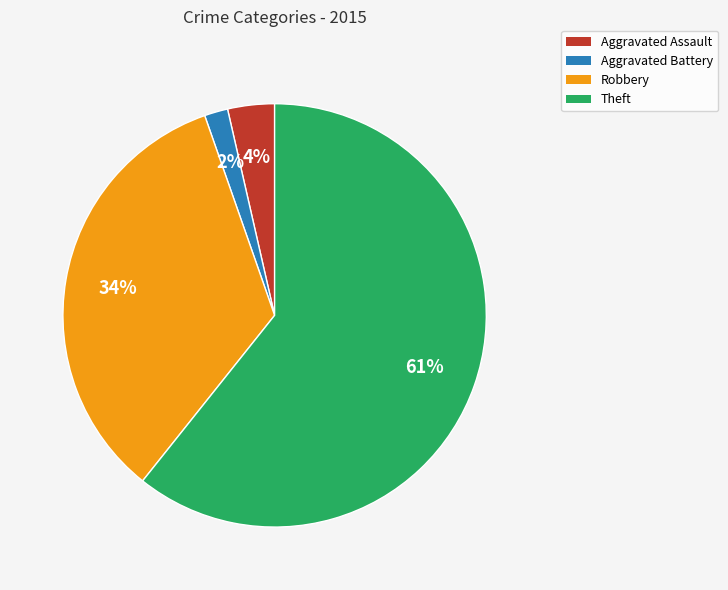

Is it true that Robbery is 26% of the pie?

False